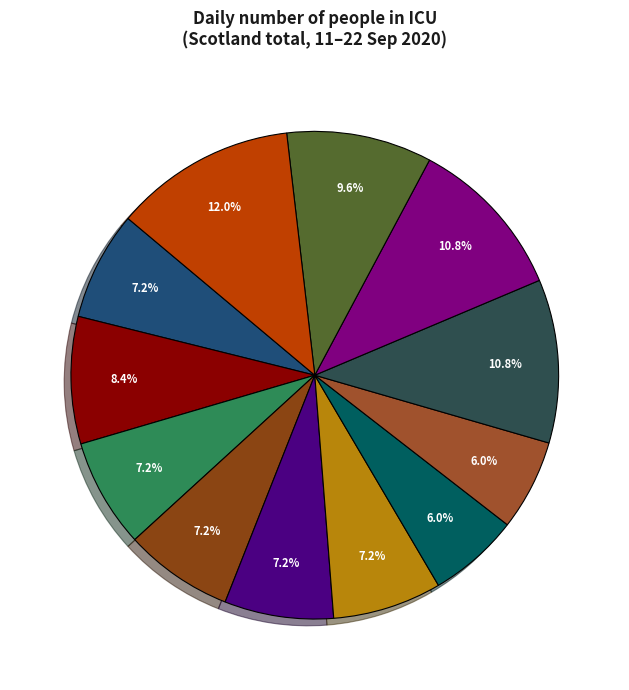

To the nearest percent, what is the difference between the largest and smallest slice percentages?

6%